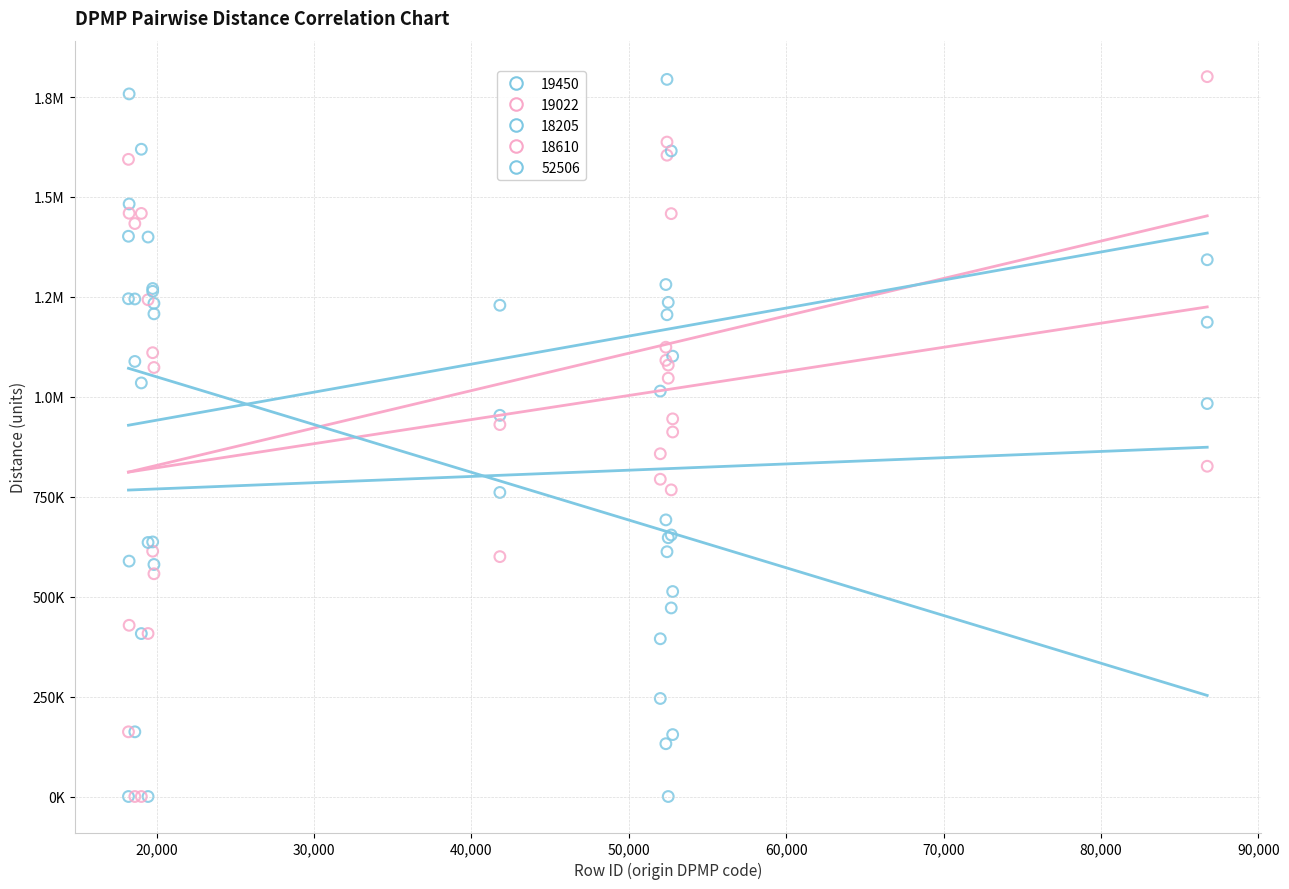

What are all the series names shown in the legend?

19450, 19022, 18205, 18610, 52506